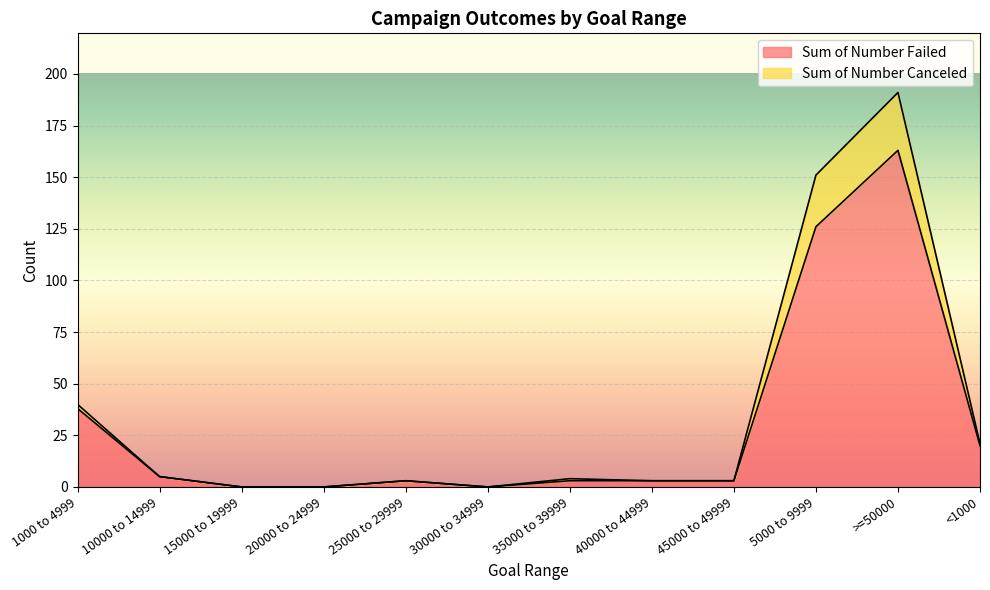

True or false: Sum of Number Canceled and Sum of Number Failed cross at least once.

False